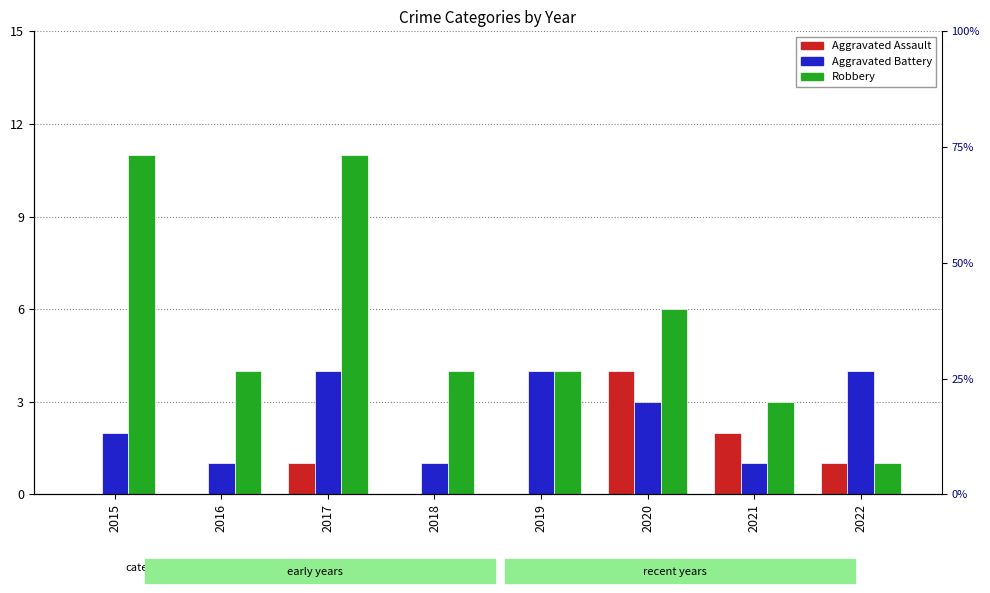

How many groups of bars are there?

8